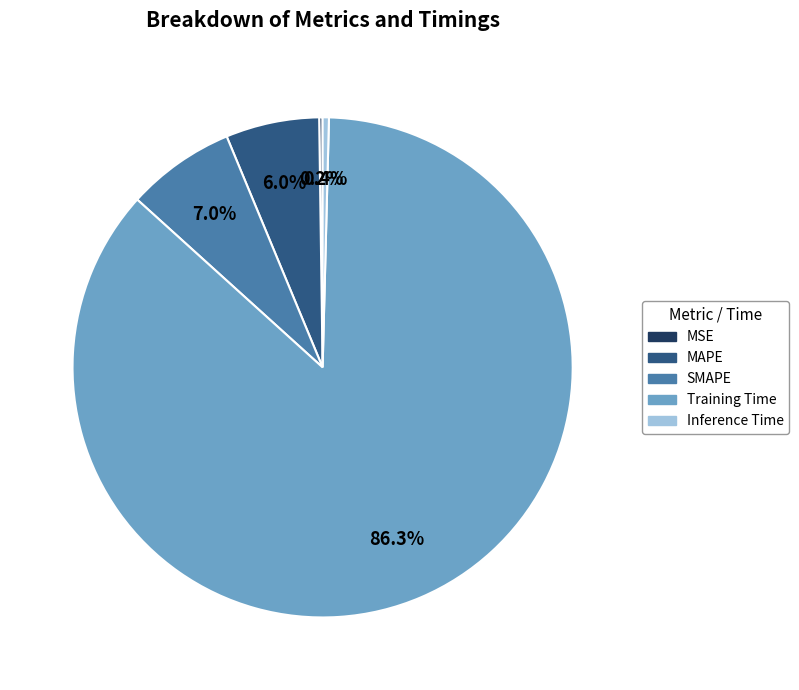

To the nearest percent, what is the average slice percentage?

20%